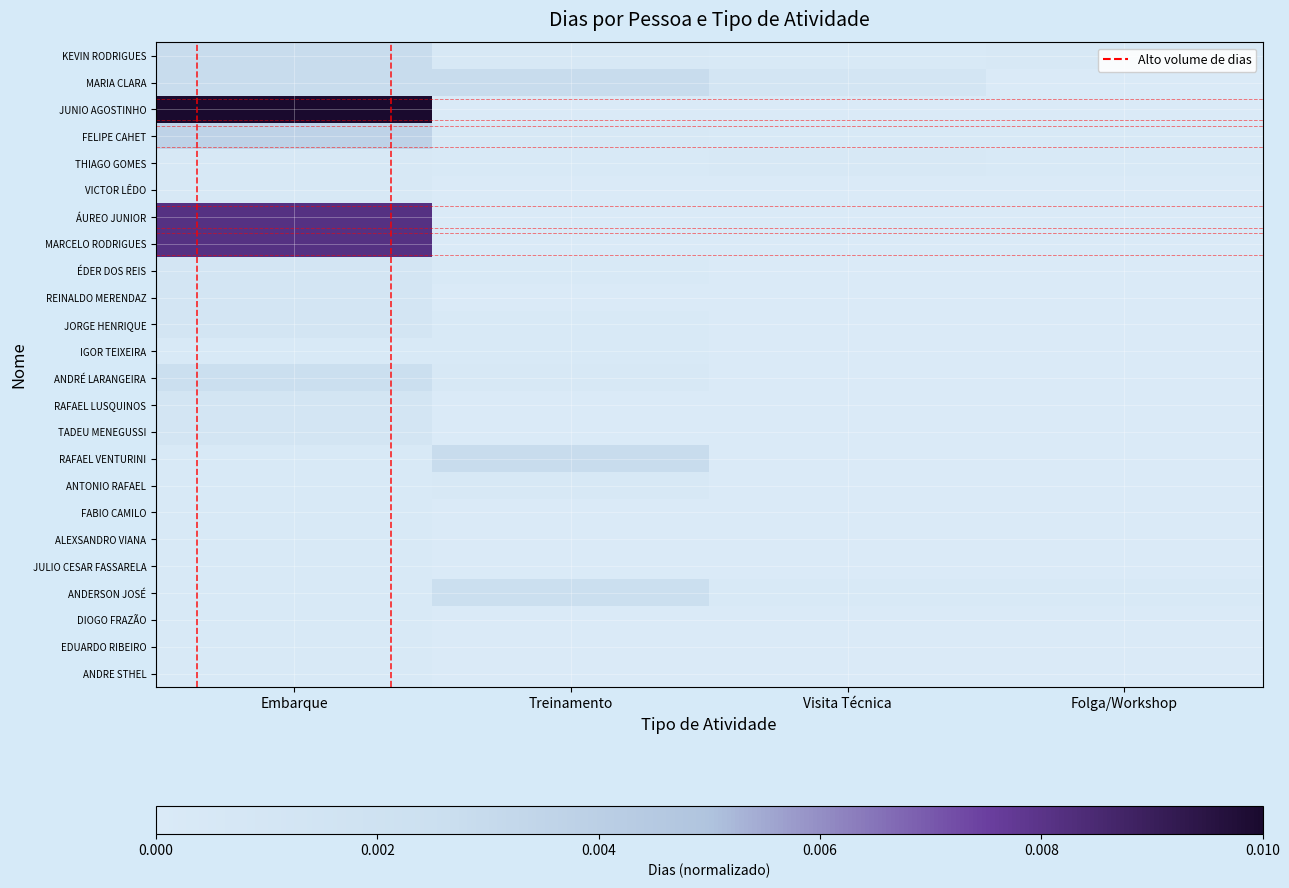

List the series in order of their peak value, highest first.

JUNIO AGOSTINHO, ÁUREO JUNIOR, MARCELO RODRIGUES, FELIPE CAHET, KEVIN RODRIGUES, MARIA CLARA, RAFAEL VENTURINI, ANDRÉ LARANGEIRA, ANDERSON JOSÉ, ÉDER DOS REIS, REINALDO MERENDAZ, JORGE HENRIQUE, RAFAEL LUSQUINOS, TADEU MENEGUSSI, THIAGO GOMES, VICTOR LÊDO, ANTONIO RAFAEL, IGOR TEIXEIRA, FABIO CAMILO, ALEXSANDRO VIANA, JULIO CESAR FASSARELA, DIOGO FRAZÃO, EDUARDO RIBEIRO, ANDRE STHEL